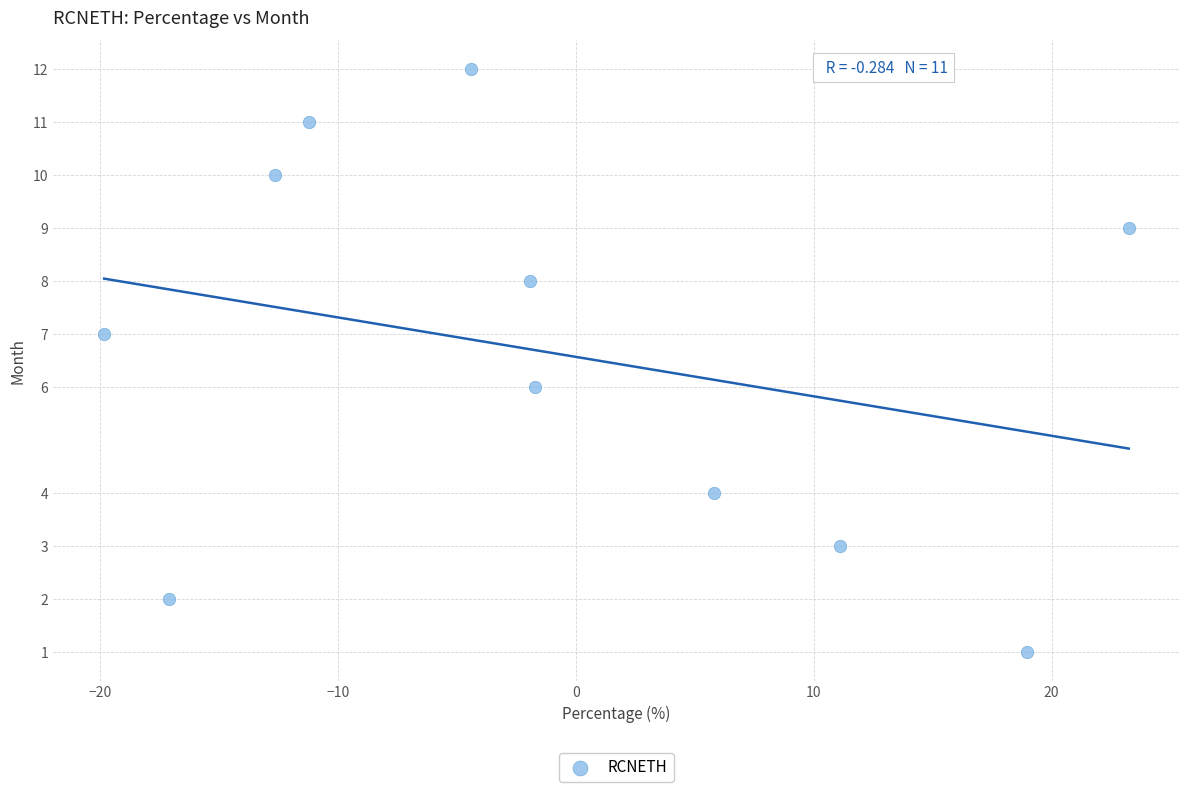

What is the average Y value?

7